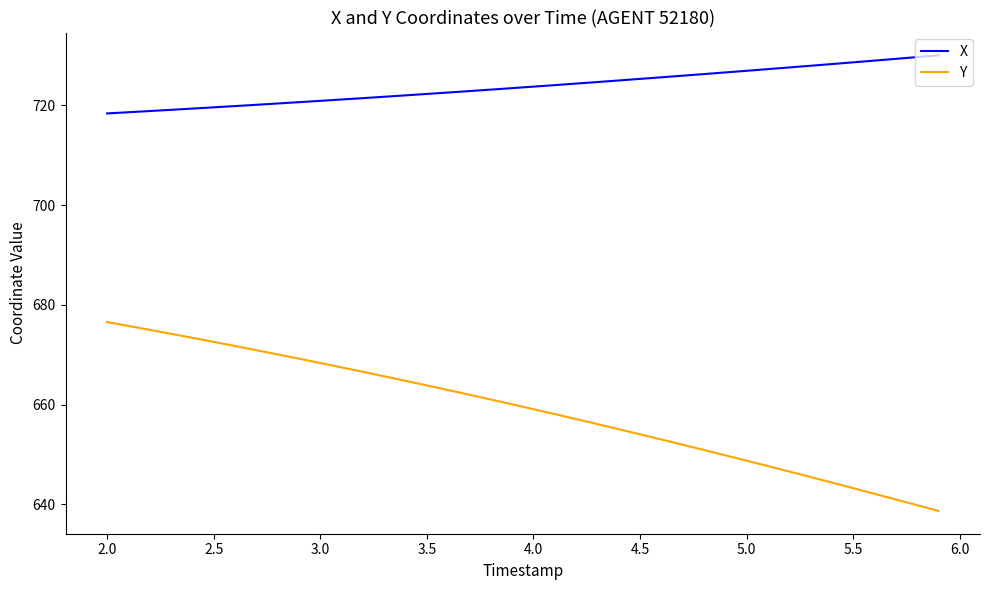

List the series in order of their peak value, lowest first.

Y, X